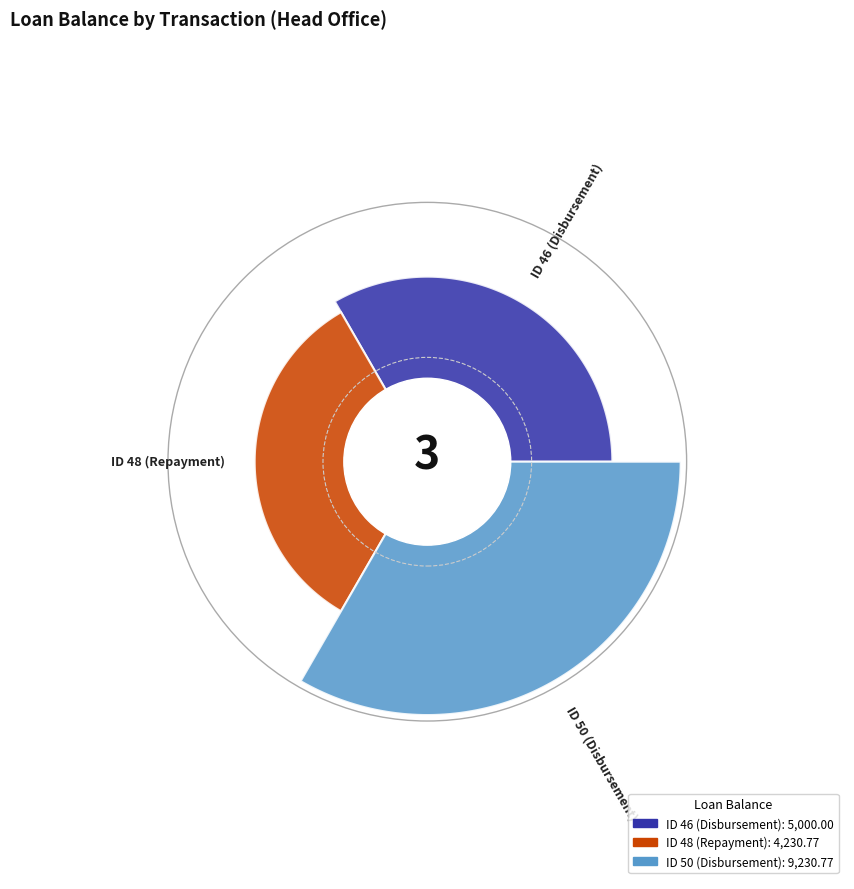

To the nearest percent, what is the combined percentage of ID 46 (Disbursement) and ID 50 (Disbursement)?

77%